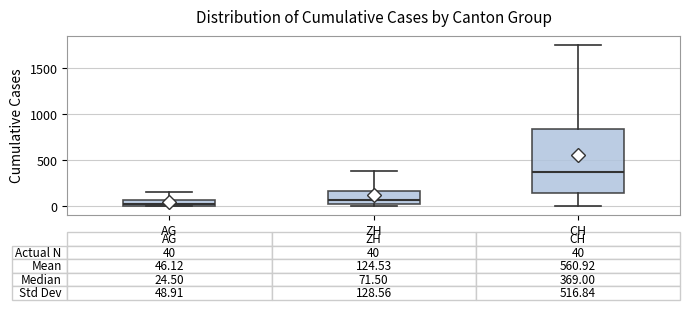

Which box has the highest median line?

CH